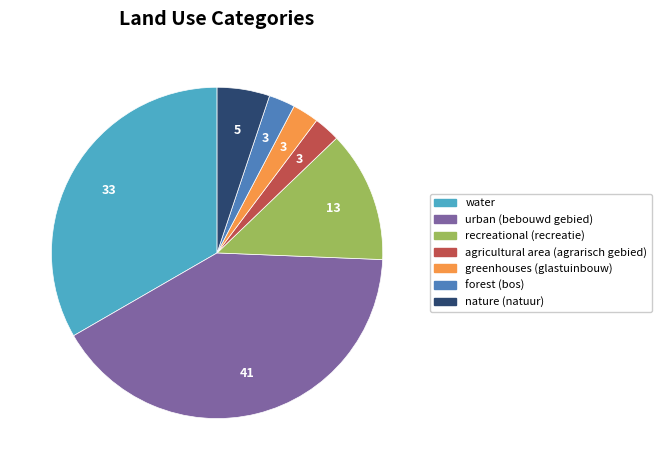

Is there a majority slice in this chart?

No